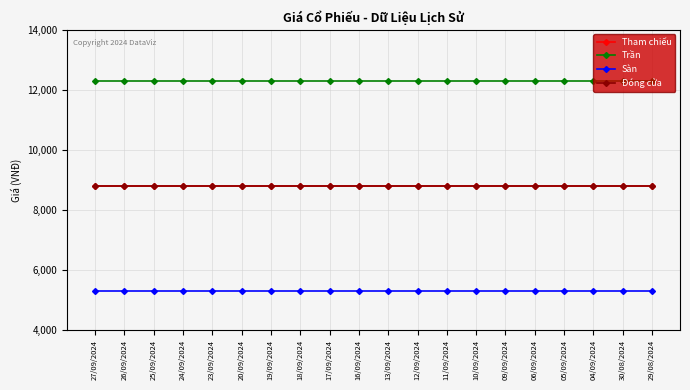

Where is Đóng cửa nearest to the value 8800?

27/09/2024